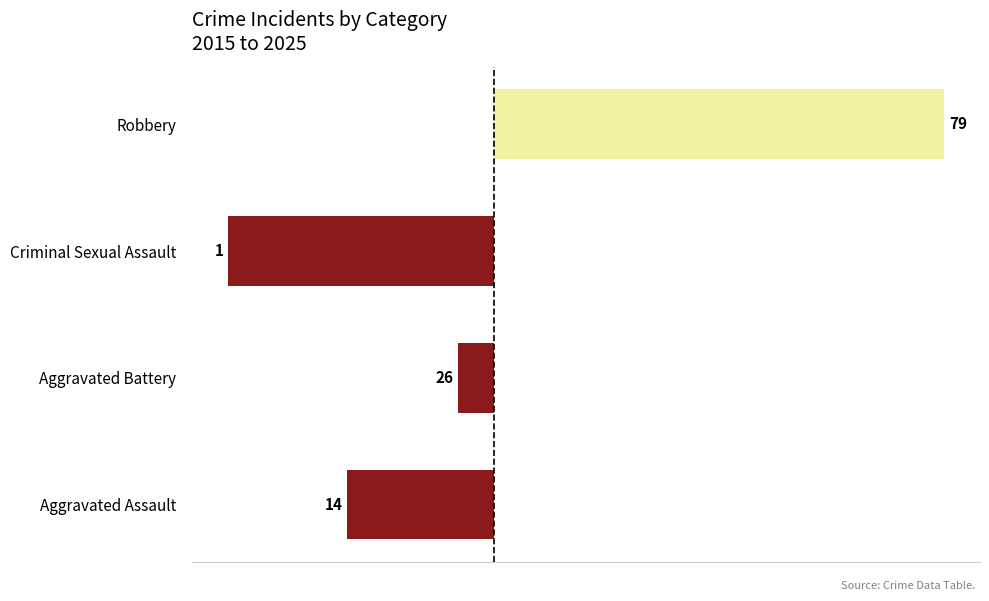

Where does the data first go above -4?

Robbery